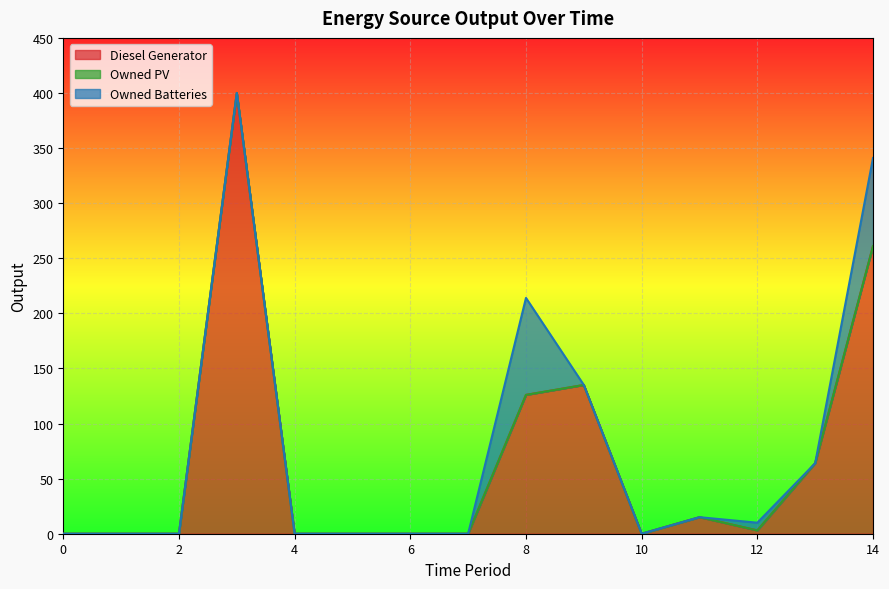

Which series changed the most between 0 and 11?

Diesel Generator